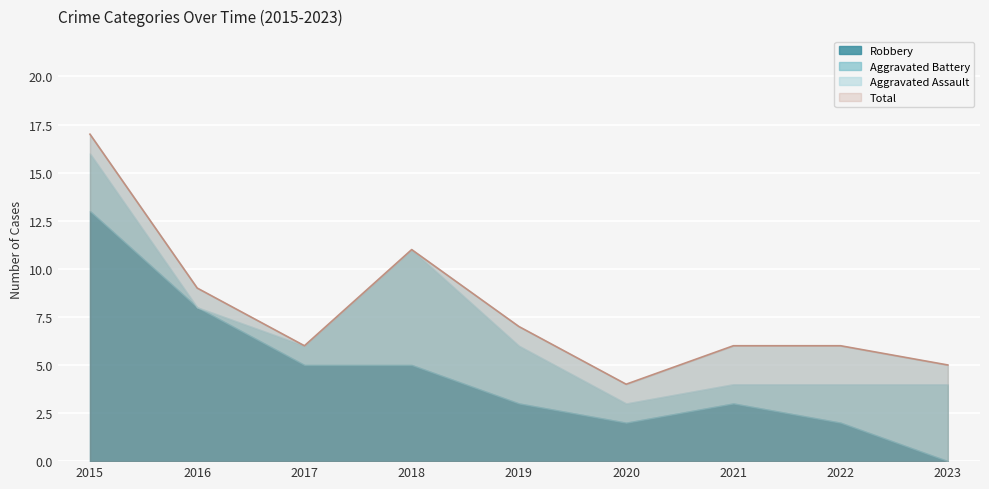

List the labels in order of Total value, smallest first.

2020, 2023, 2017, 2021, 2022, 2019, 2016, 2018, 2015